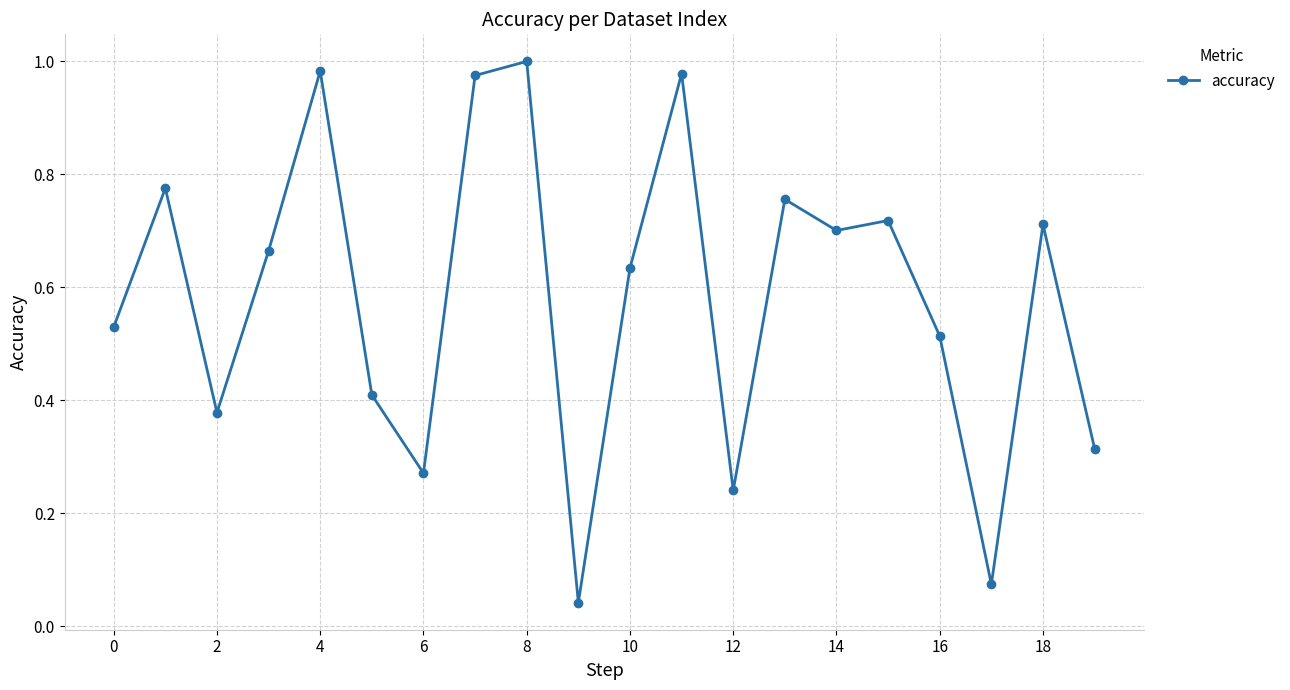

What is the sum of all values?

11.7